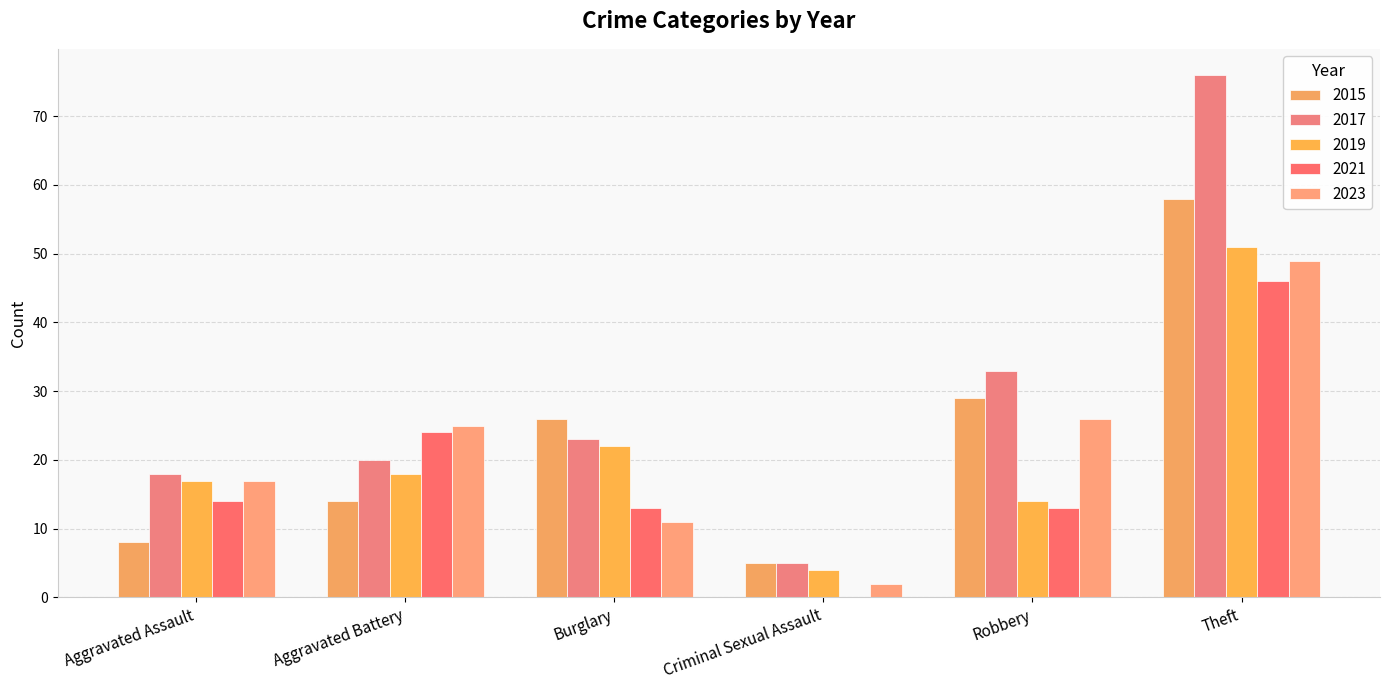

Are the bars grouped side by side (vs. stacked)?

Yes